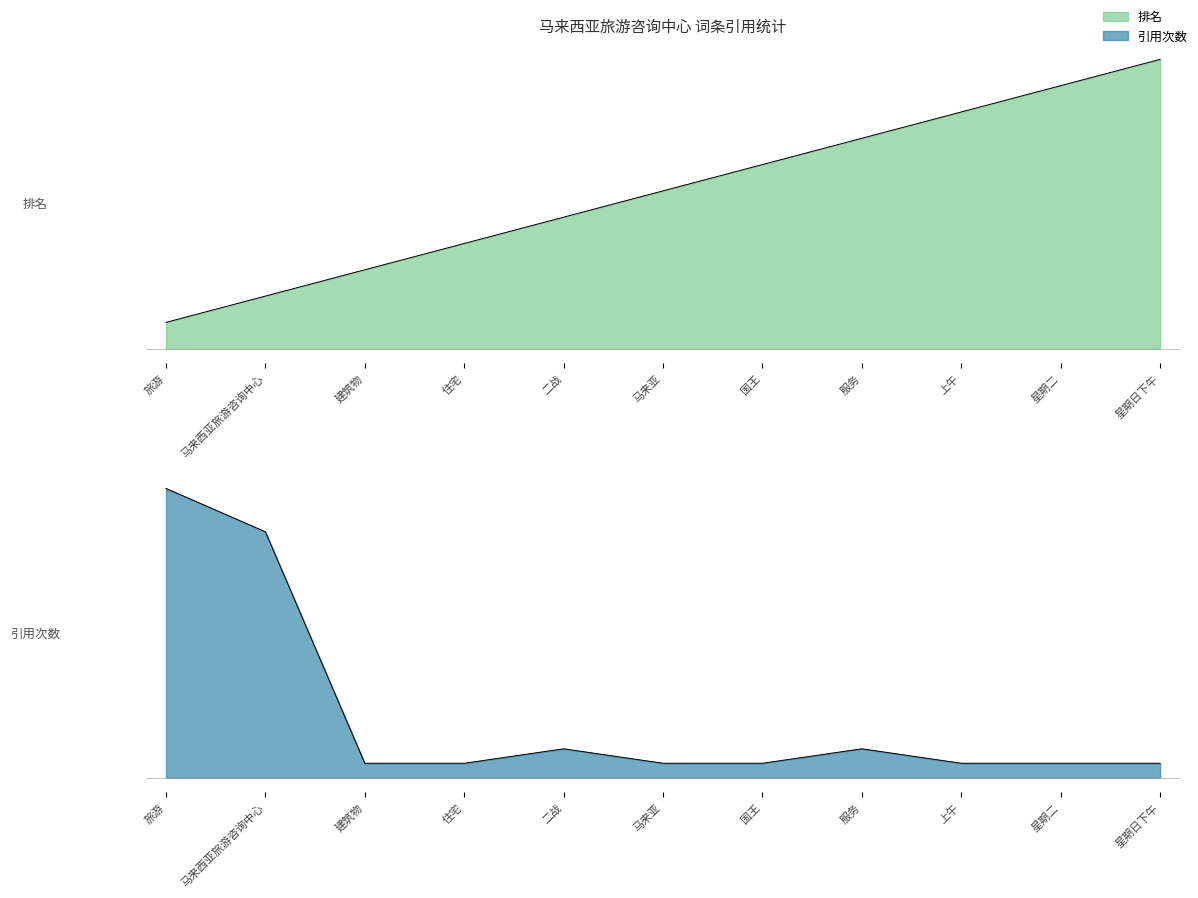

What is the label of the 10th point from the right?

马来西亚旅游咨询中心